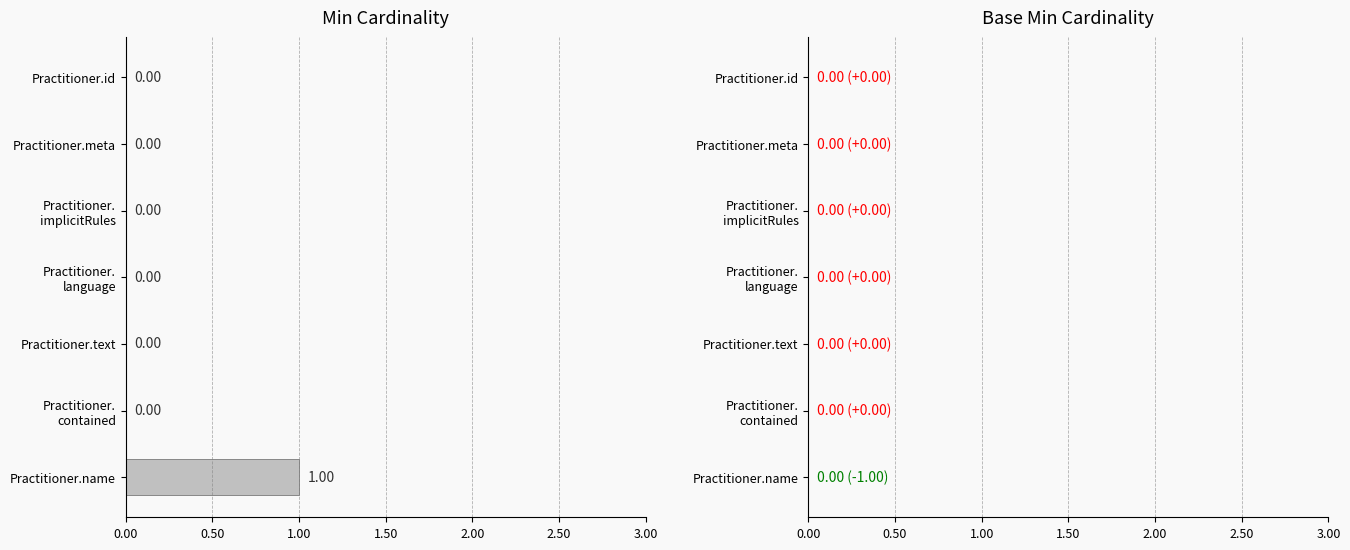

At how many categories does at least one series exceed 0?

1